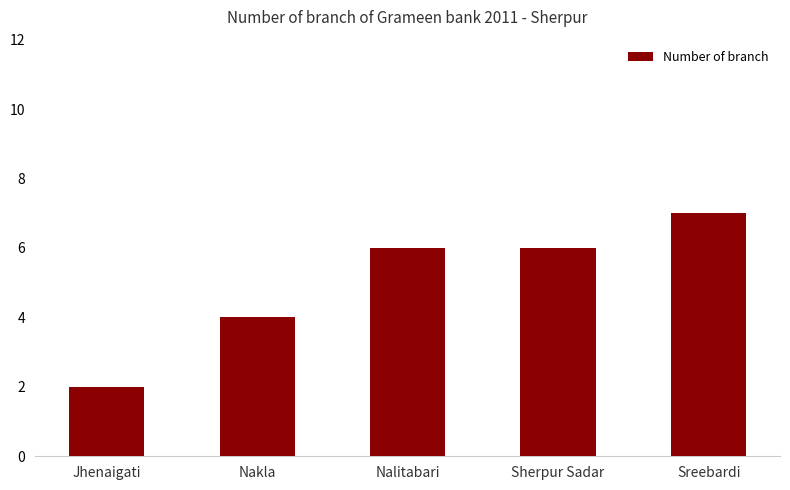

How many data points are less than 6?

2